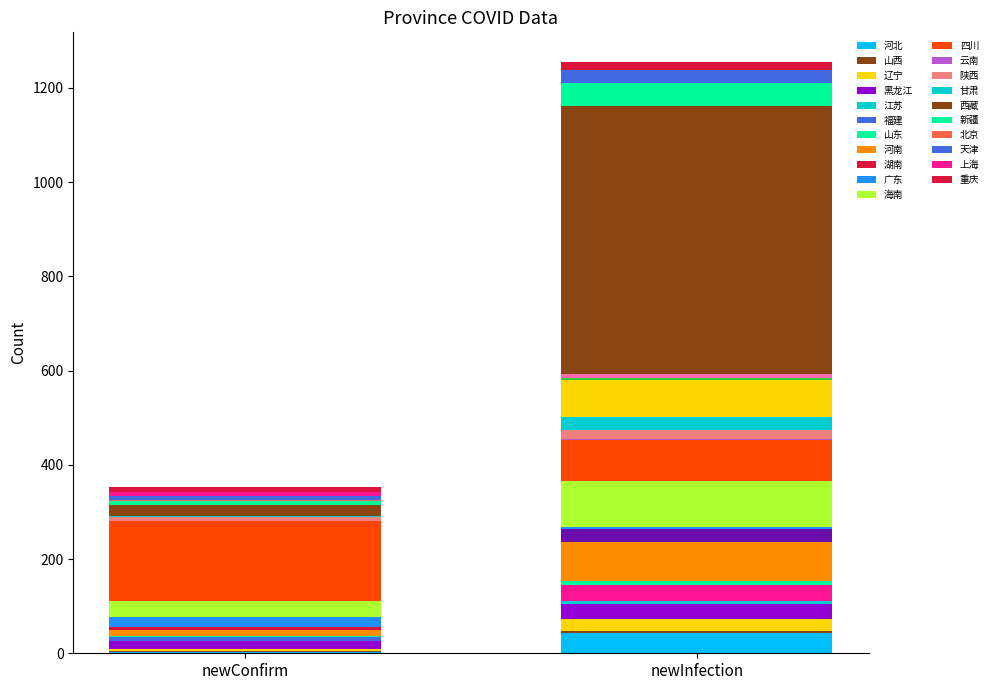

What is the difference between the highest and lowest values at 西藏?

546